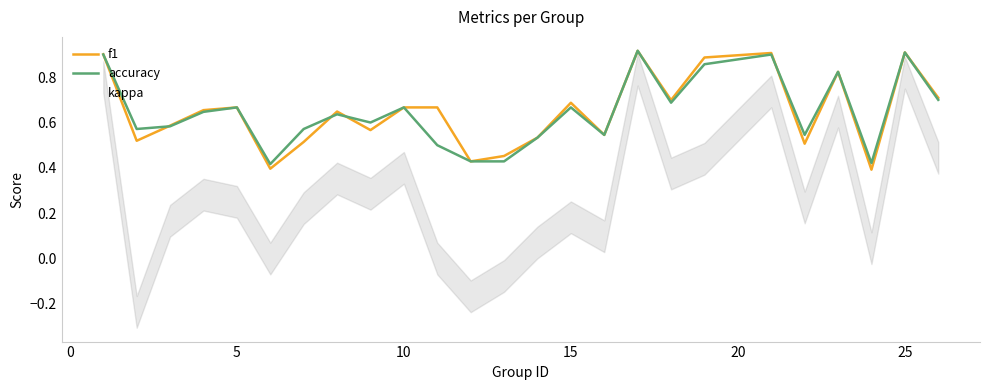

Which series has the largest range (max minus min)?

kappa